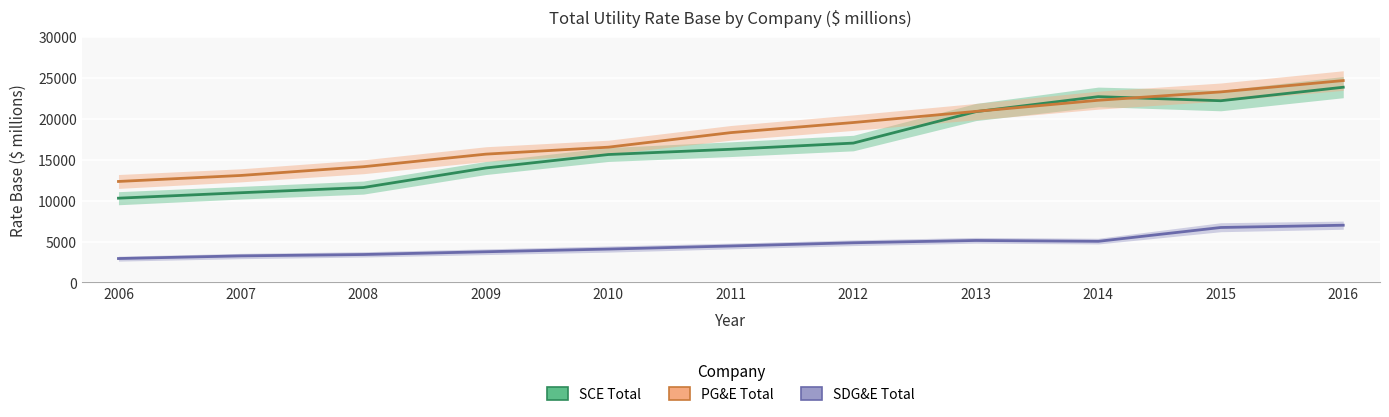

The SCE Total series shows 10304.2 at 2006. True or false?

True